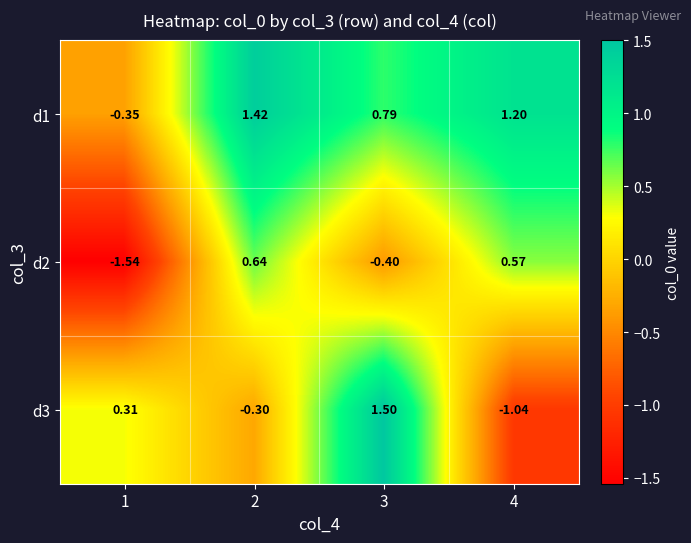

Is the value of d2 at 1 greater than the value of d1 at 1?

No